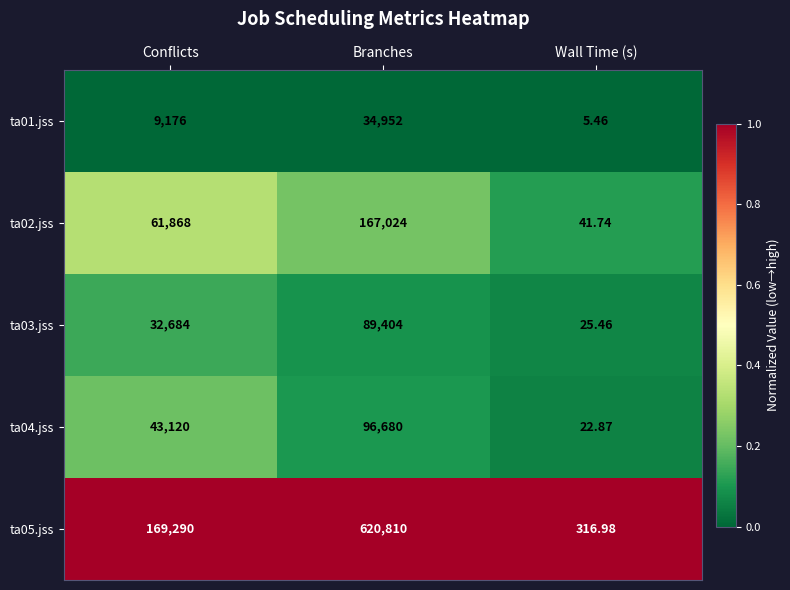

Where is ta05.jss nearest to the value 310563?

Conflicts